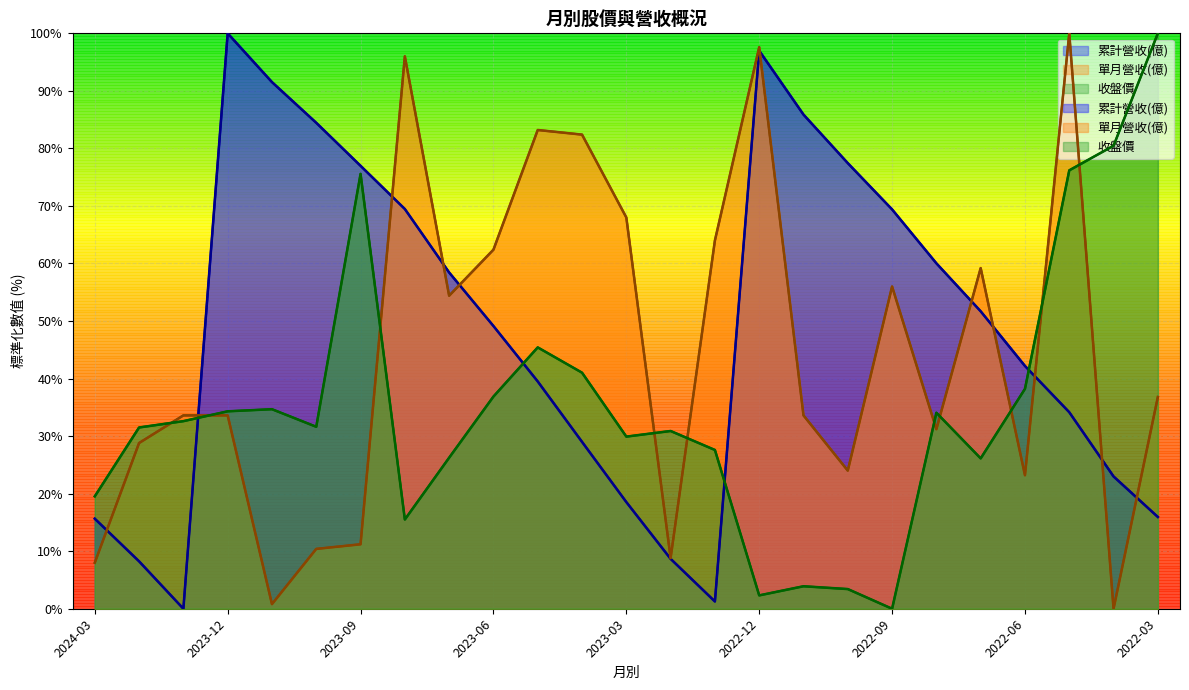

What is the approximate value of 收盤價 at 2023-05?

45.4